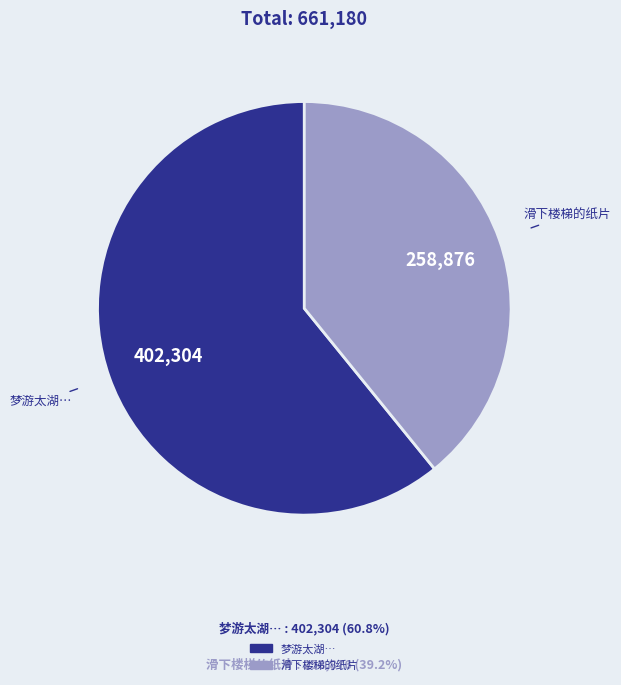

Does any single category account for the majority?

Yes